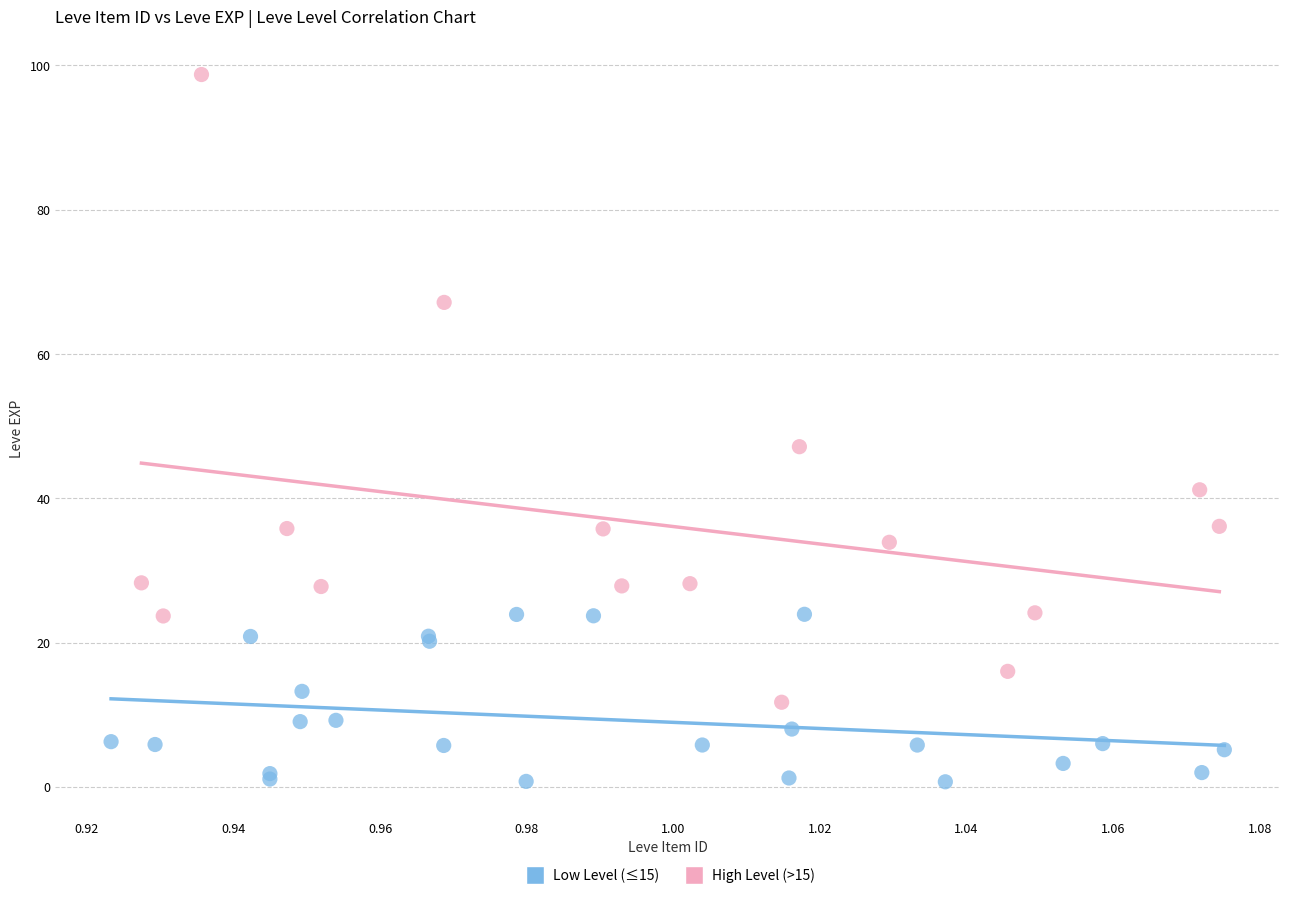

What are all the series names shown in the legend?

Low Level (≤15), High Level (>15)